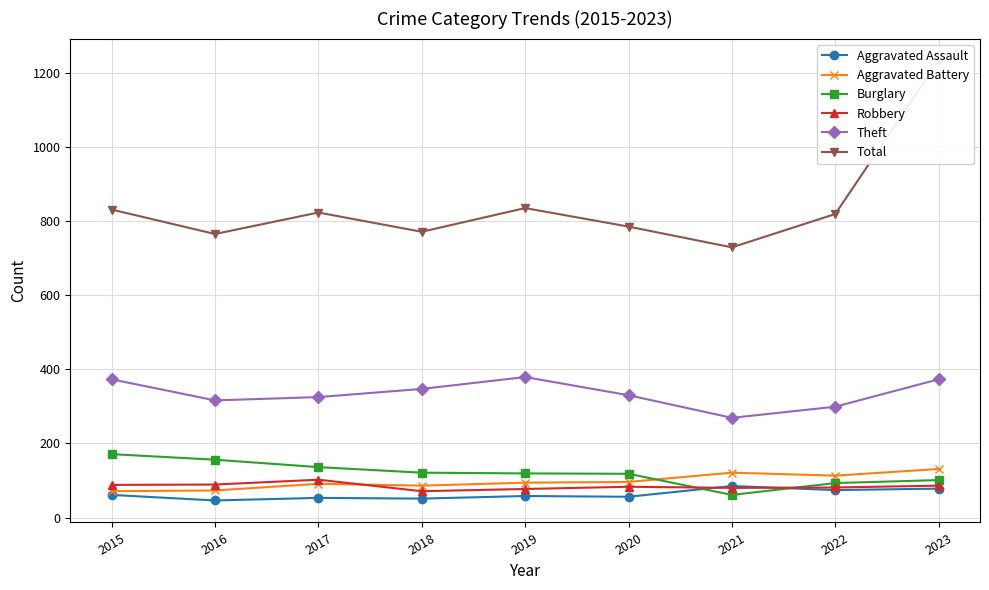

How many times do Burglary and Aggravated Battery cross each other?

1